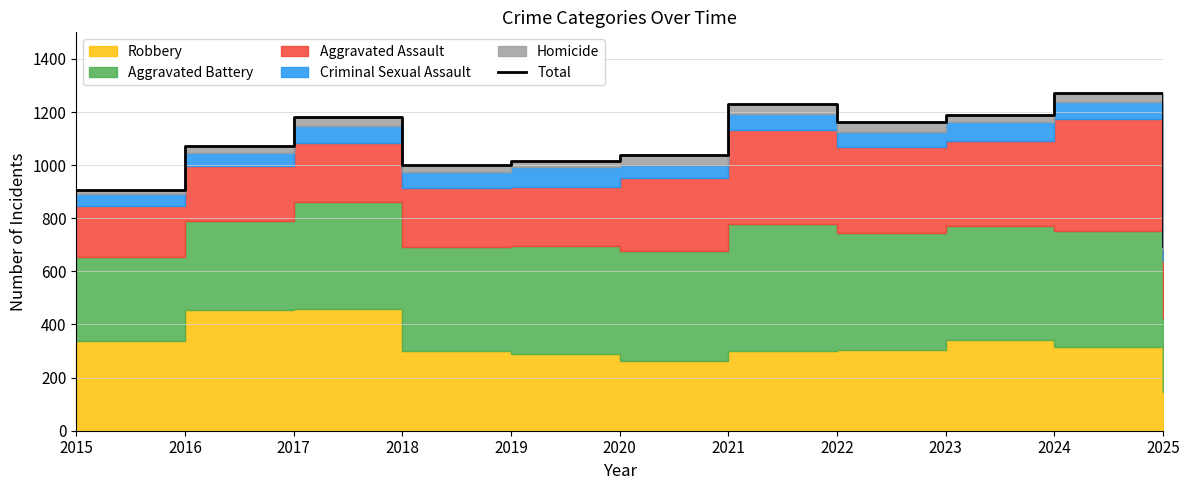

What is the difference between the maximum and second lowest values?

364